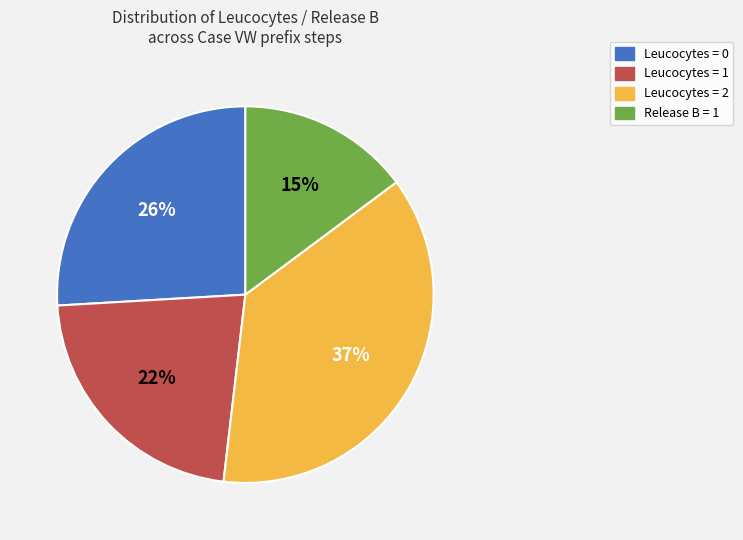

To the nearest percent, what is the difference between the largest and smallest slice percentages?

22%